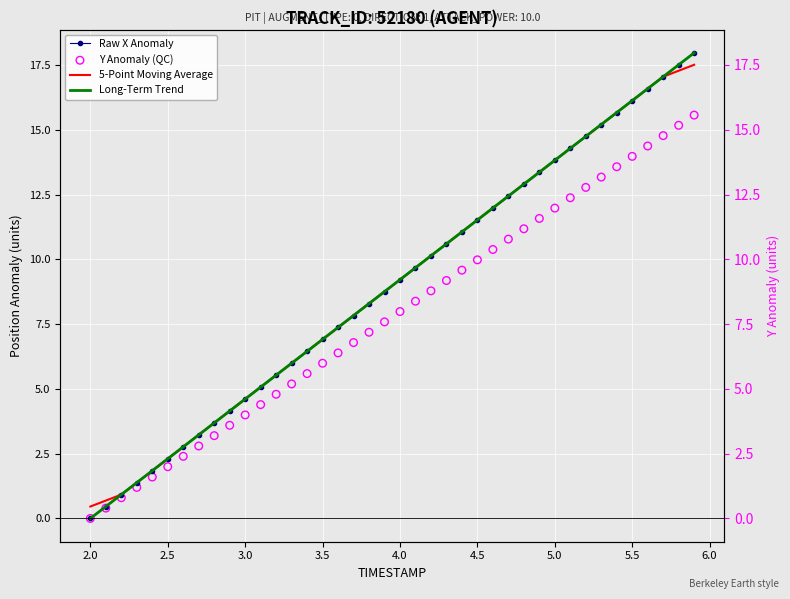

Which series contains the lowest Y value?

Raw X Anomaly